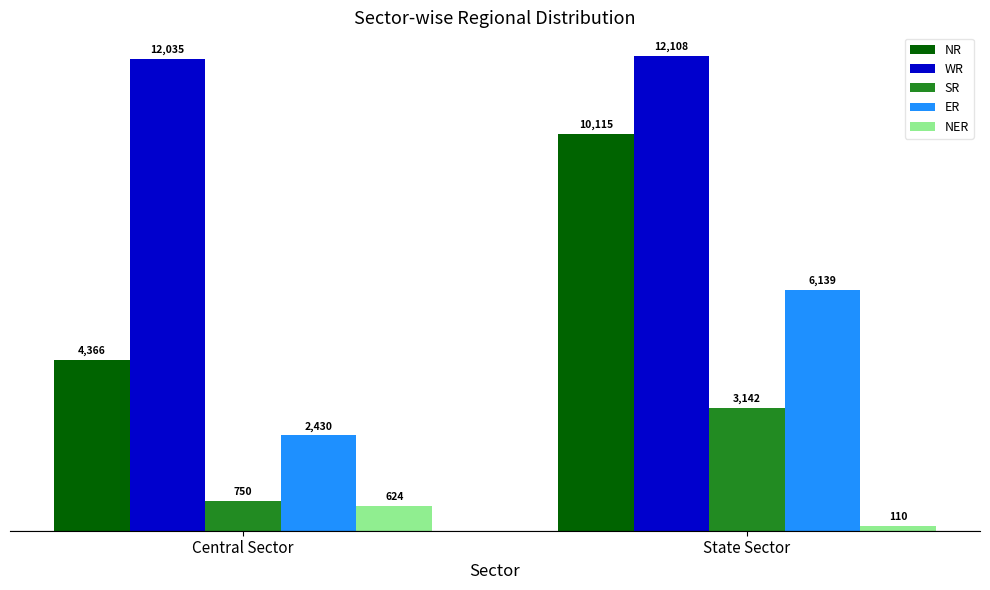

How many bars are there in each group?

5